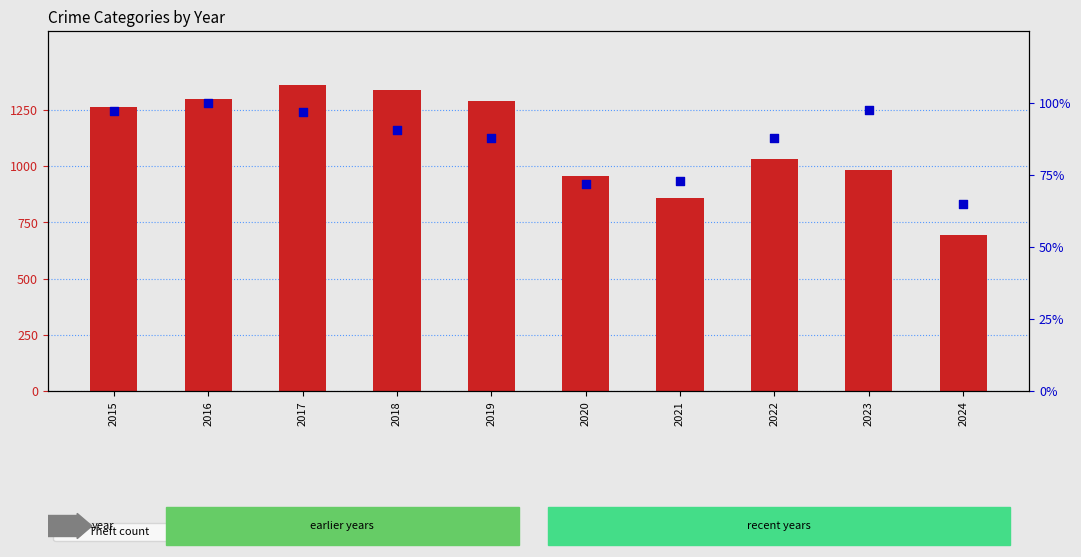

What are all the series names shown in the legend?

Theft, Total (% of max)